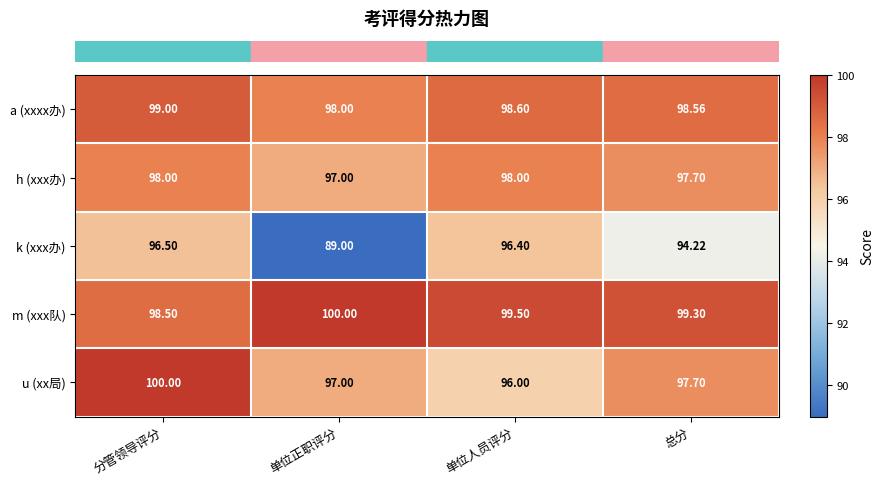

Which series has the widest spread of values?

k (xxx办)